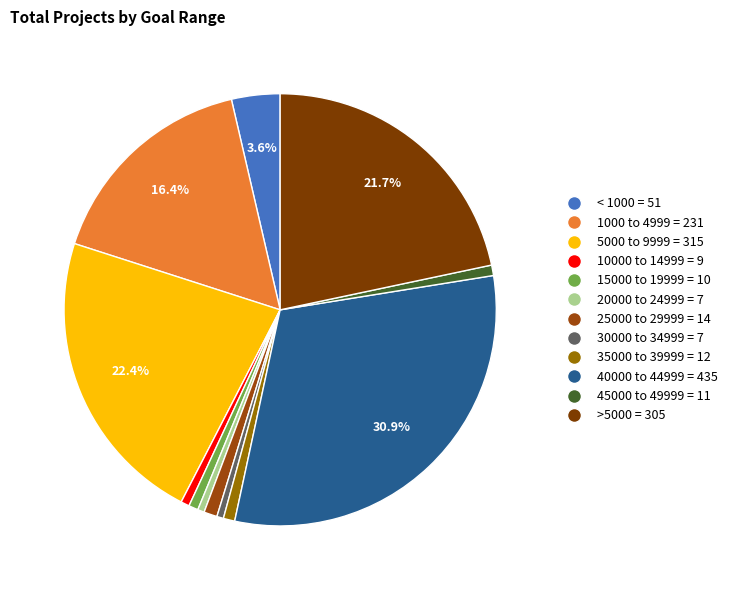

To the nearest percent, what is the difference between the largest and smallest slice percentages?

30%